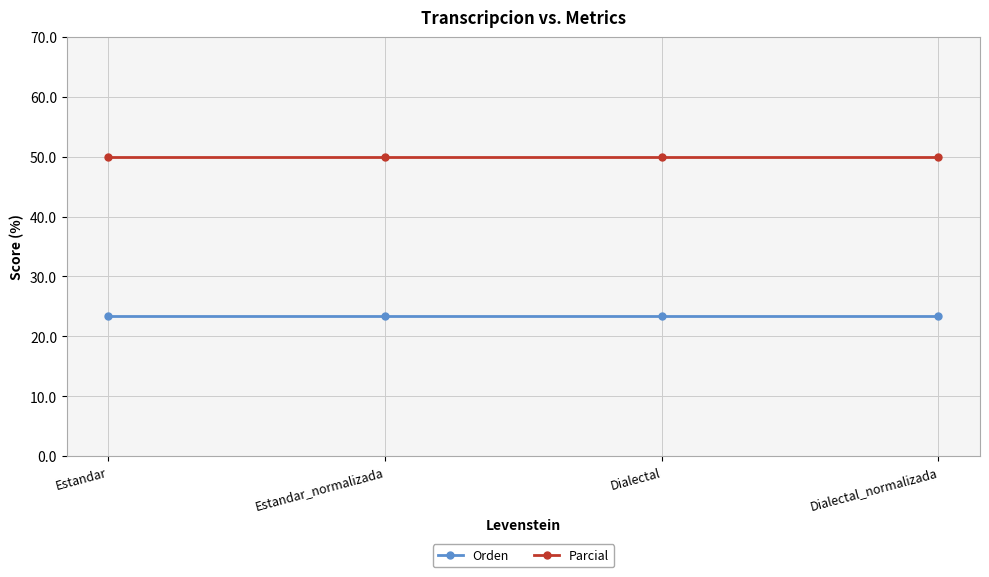

Does the chart display data point markers on the line(s)?

Yes